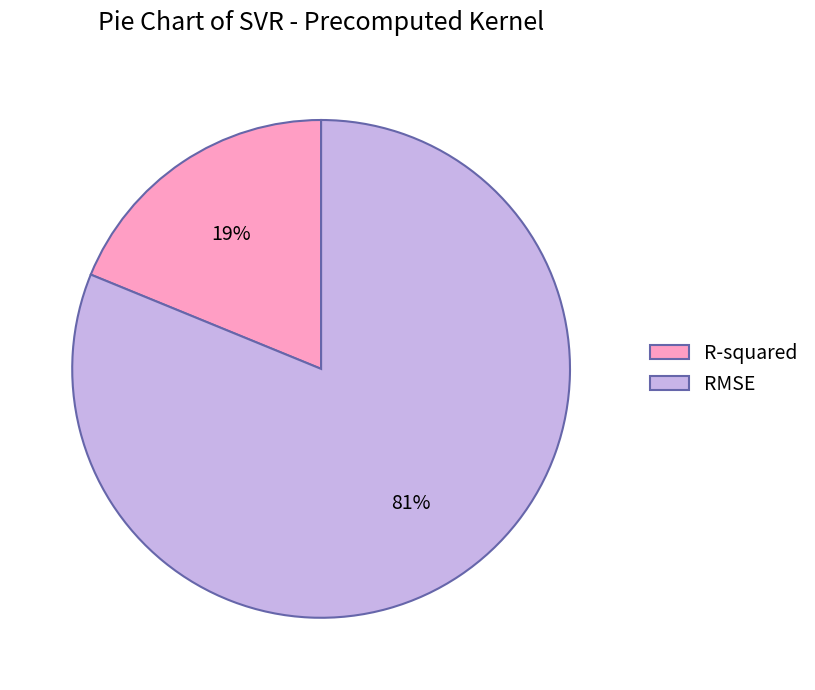

How many slices are in this pie chart?

2